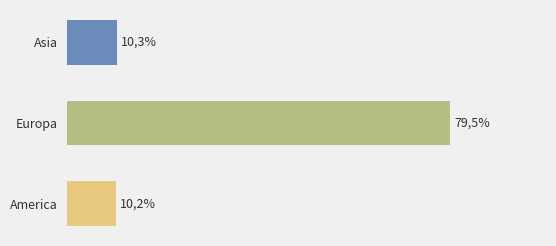

Rank the categories by value from highest to lowest.

Europa, Asia, America